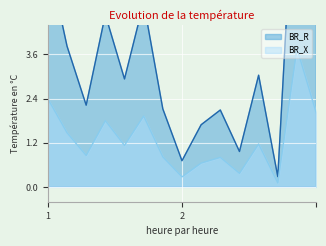

What value does the BR_R series have at 2?

0.7